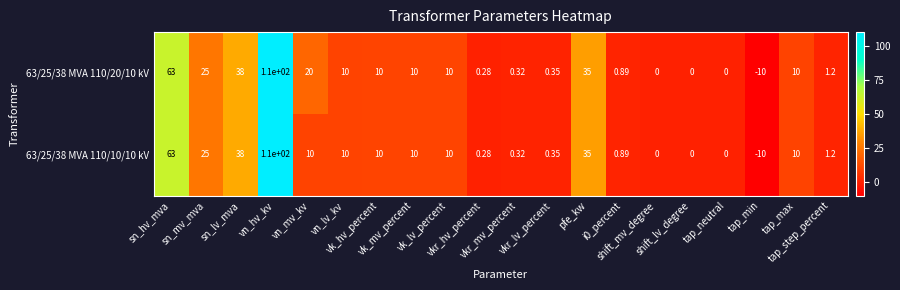

Which series changed the most between vk_lv_percent and shift_lv_degree?

63/25/38 MVA 110/20/10 kV